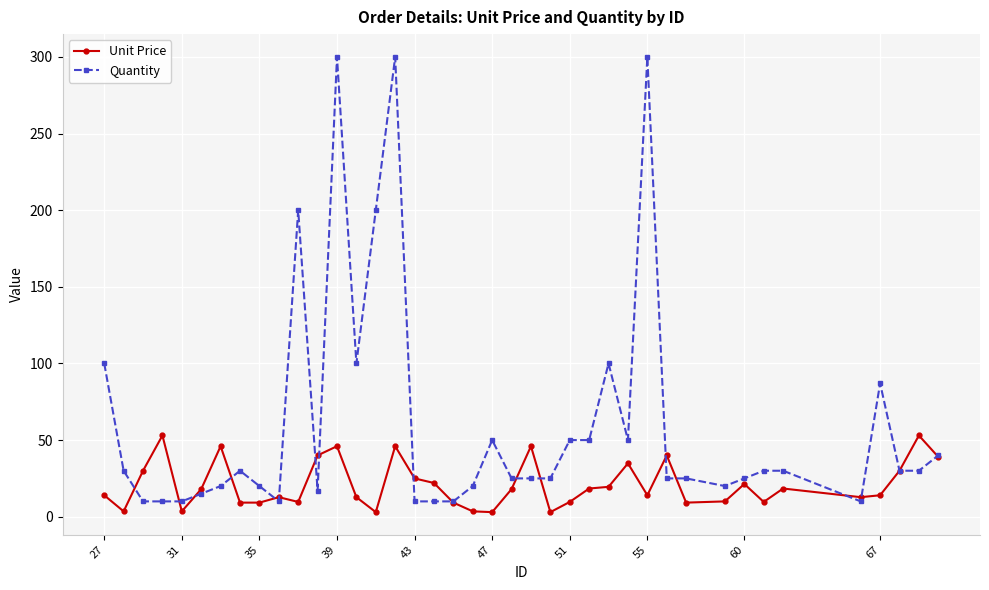

Rank the series by their average value, from highest to lowest.

Quantity, Unit Price